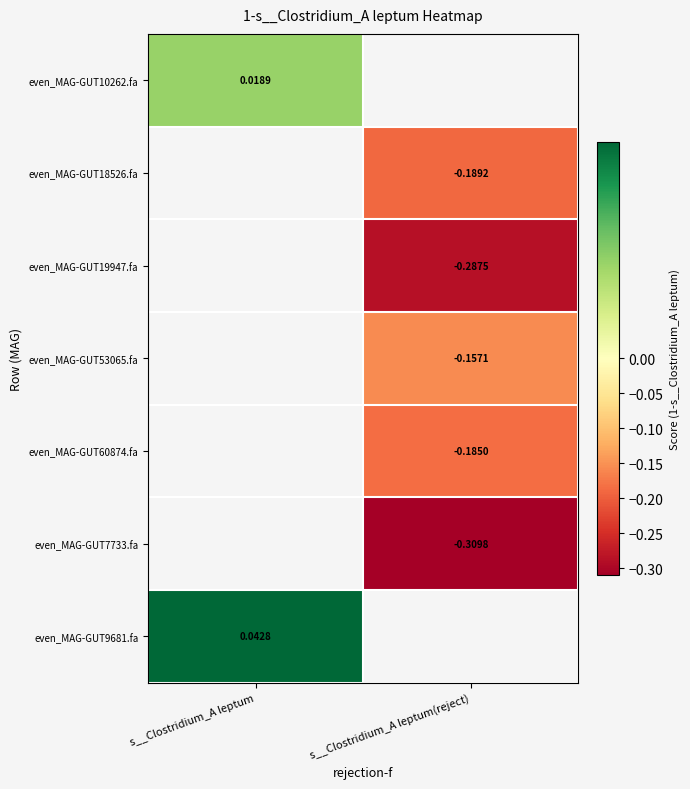

How many categories are shown in the chart?

2